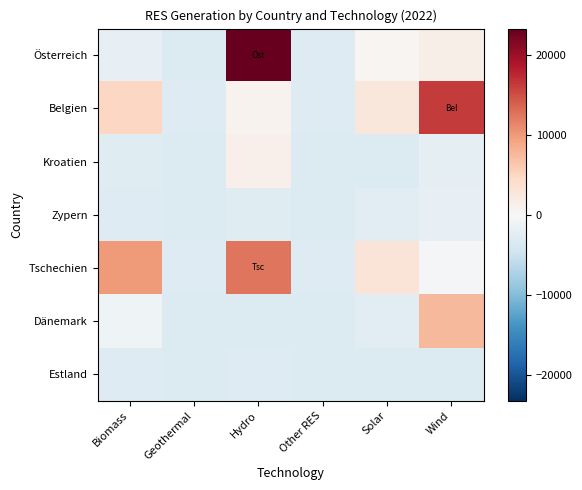

Reading right to left, transcribe all the data shown in this chart.

Österreich: Wind=1317.7	Solar=436.7	Other RES=-3088.3	Hydro=23276.0	Geothermal=-3101.1	Biomass=-1852.4
Belgien: Wind=16231.4	Solar=2575.0	Other RES=-3071.0	Hydro=739.6	Geothermal=-3085.9	Biomass=4790.8
Kroatien: Wind=-2243.1	Solar=-3144.3	Other RES=-3172.2	Hydro=1192.5	Geothermal=-3169.7	Biomass=-2811.0
Zypern: Wind=-1829.8	Solar=-2448.7	Other RES=-3183.4	Hydro=-2857.7	Geothermal=-3184.3	Biomass=-3047.7
Tschechien: Wind=-238.7	Solar=3053.3	Other RES=-3070.9	Hydro=12384.5	Geothermal=-3085.9	Biomass=9859.6
Dänemark: Wind=7603.4	Solar=-2609.6	Other RES=-3147.3	Hydro=-3177.8	Geothermal=-3152.7	Biomass=-925.1
Estland: Wind=-3190.5	Solar=-3190.5	Other RES=-3176.9	Hydro=-3036.6	Geothermal=-3178.6	Biomass=-2988.8